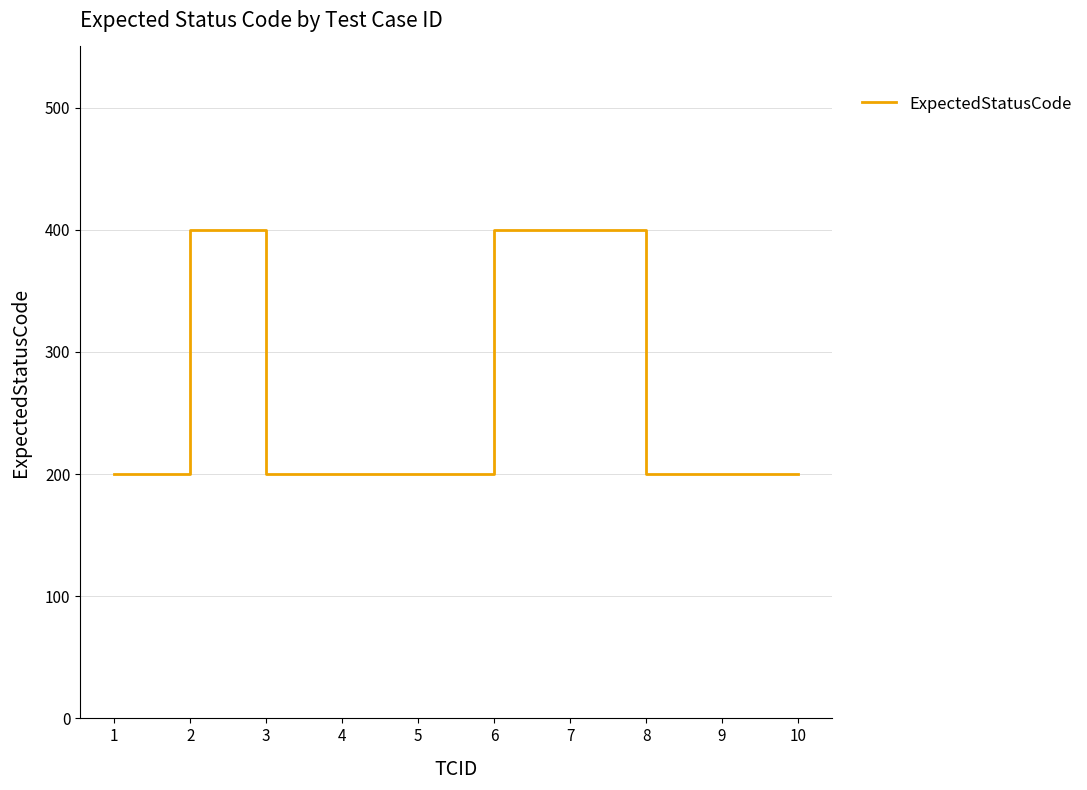

At which category does the data reach its first local peak?

2